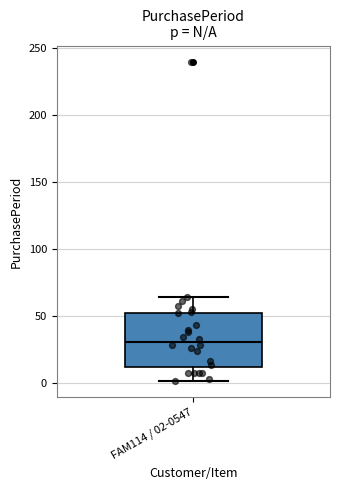

Where does the lower whisker of the box for FAM114 / 02-0547 end on the y-axis? The values are not printed on the chart, so give them approximately, as read against the axis.

0